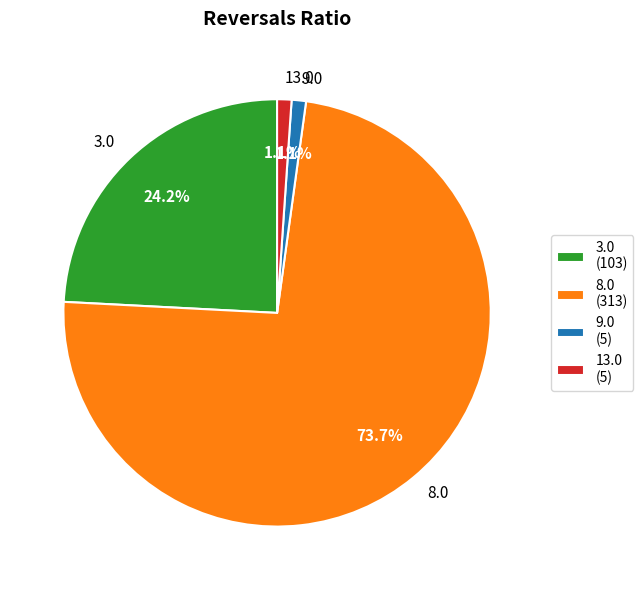

The 8.0 slice represents 80% of the pie. True or false?

False